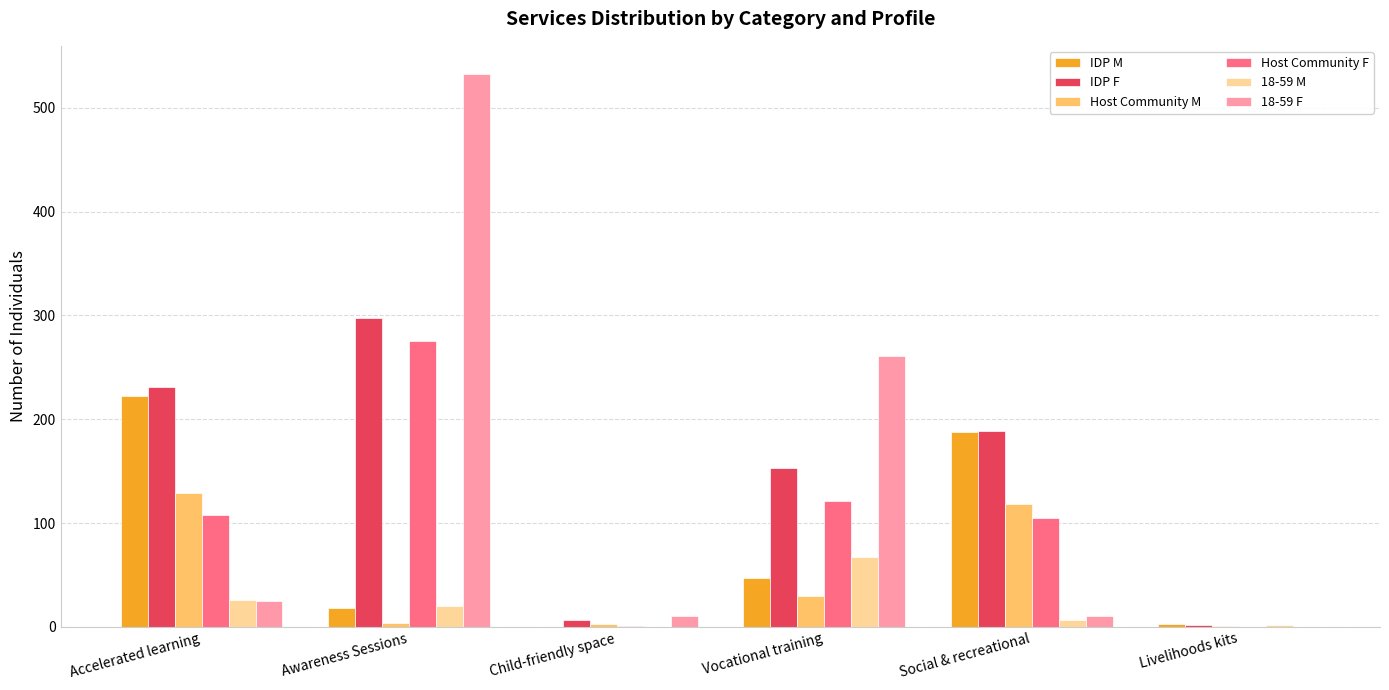

What is the sum of all Host Community F values?

610